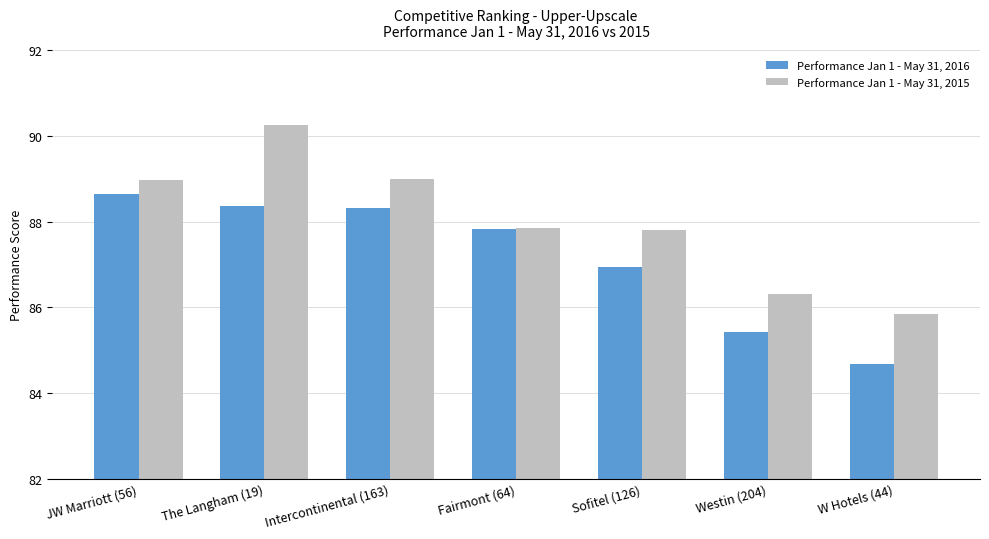

Where is Performance Jan 1 - May 31, 2016 nearest to the value 86?

Westin (204)